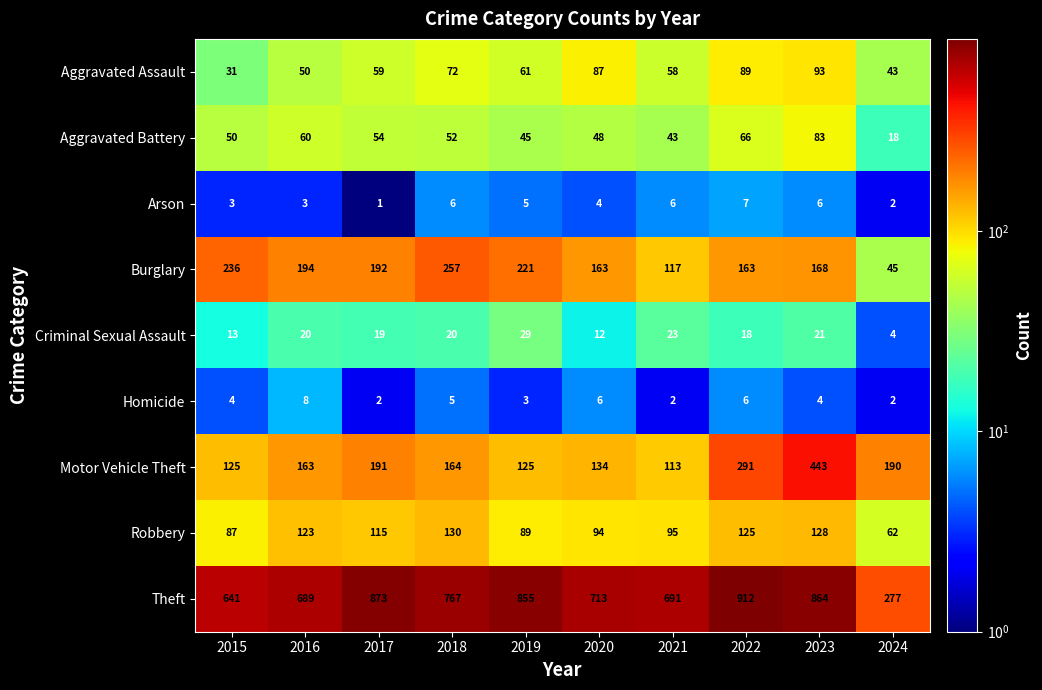

At which label is Criminal Sexual Assault closest to 16?

2022